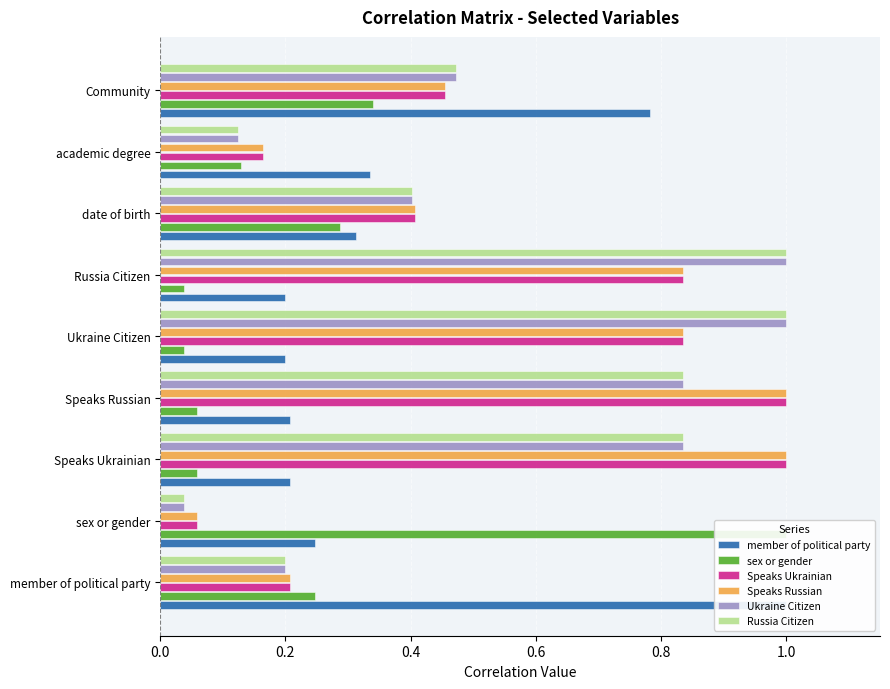

Which series has the largest total across all categories?

Speaks Ukrainian